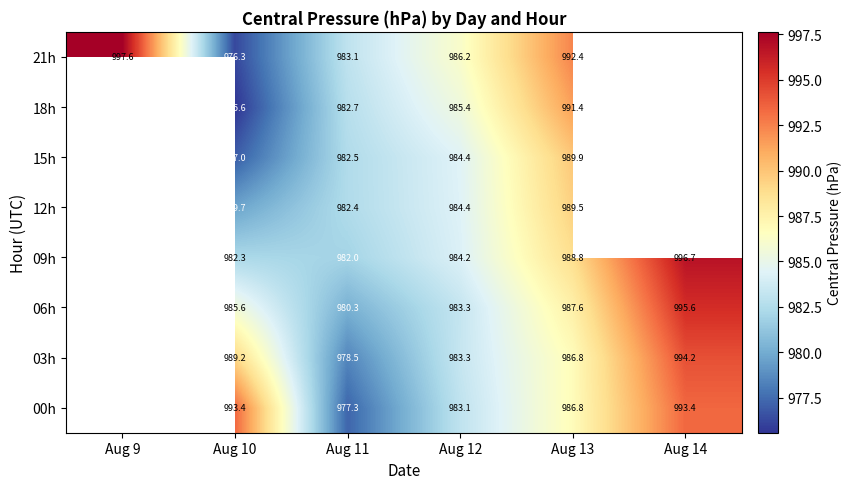

Is it true that 00h equals 986.8 at Aug 13?

True